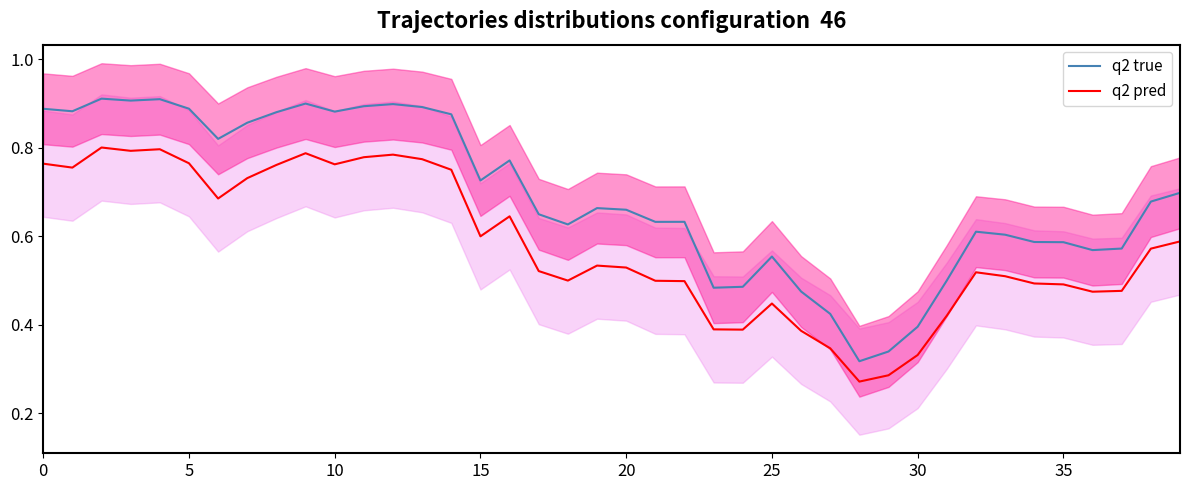

Is this an area chart (filled region under the line)?

No